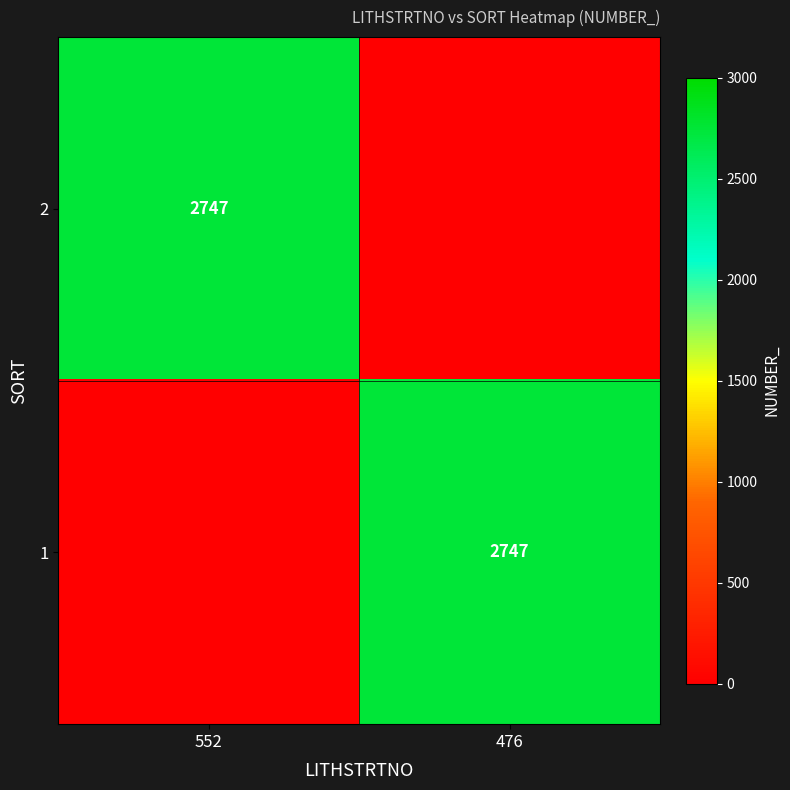

Between 476 and 552, which is larger?

552